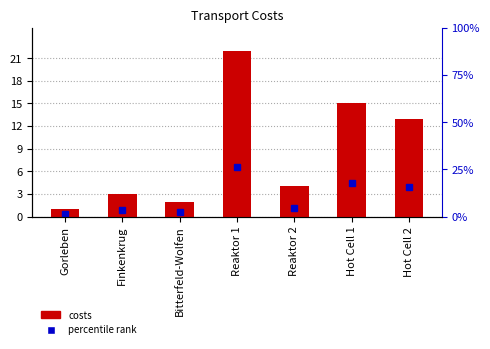

Between Gorleben and Finkenkrug, which series saw the biggest shift?

costs